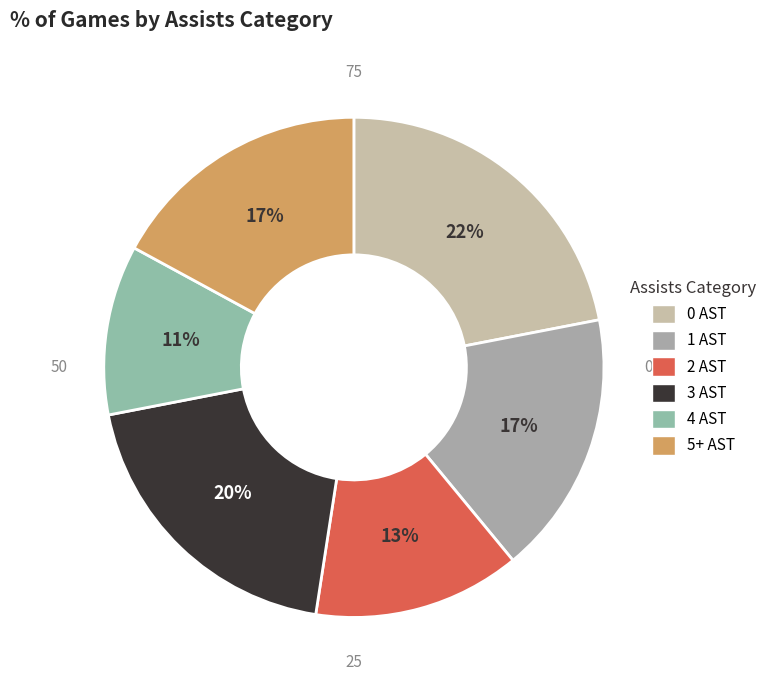

Is the sum of 5+ AST and 1 AST greater than half?

No